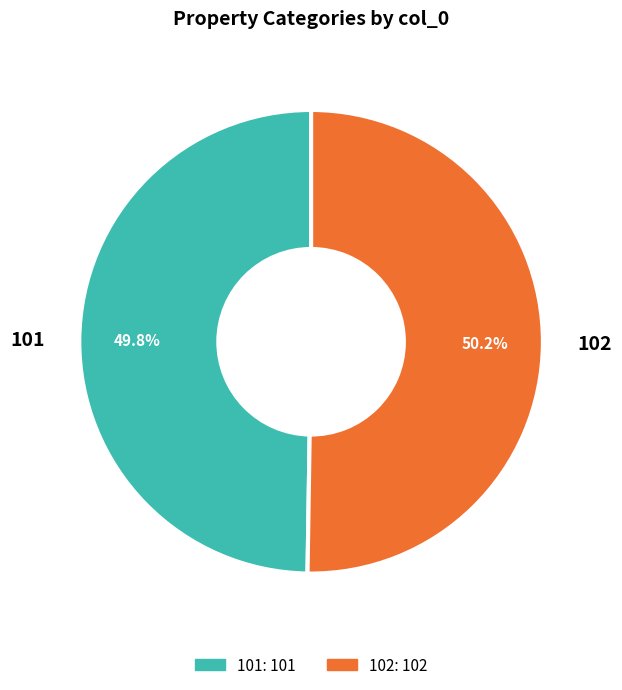

What is the ratio of the value at 102 to the value at 101?

1.0